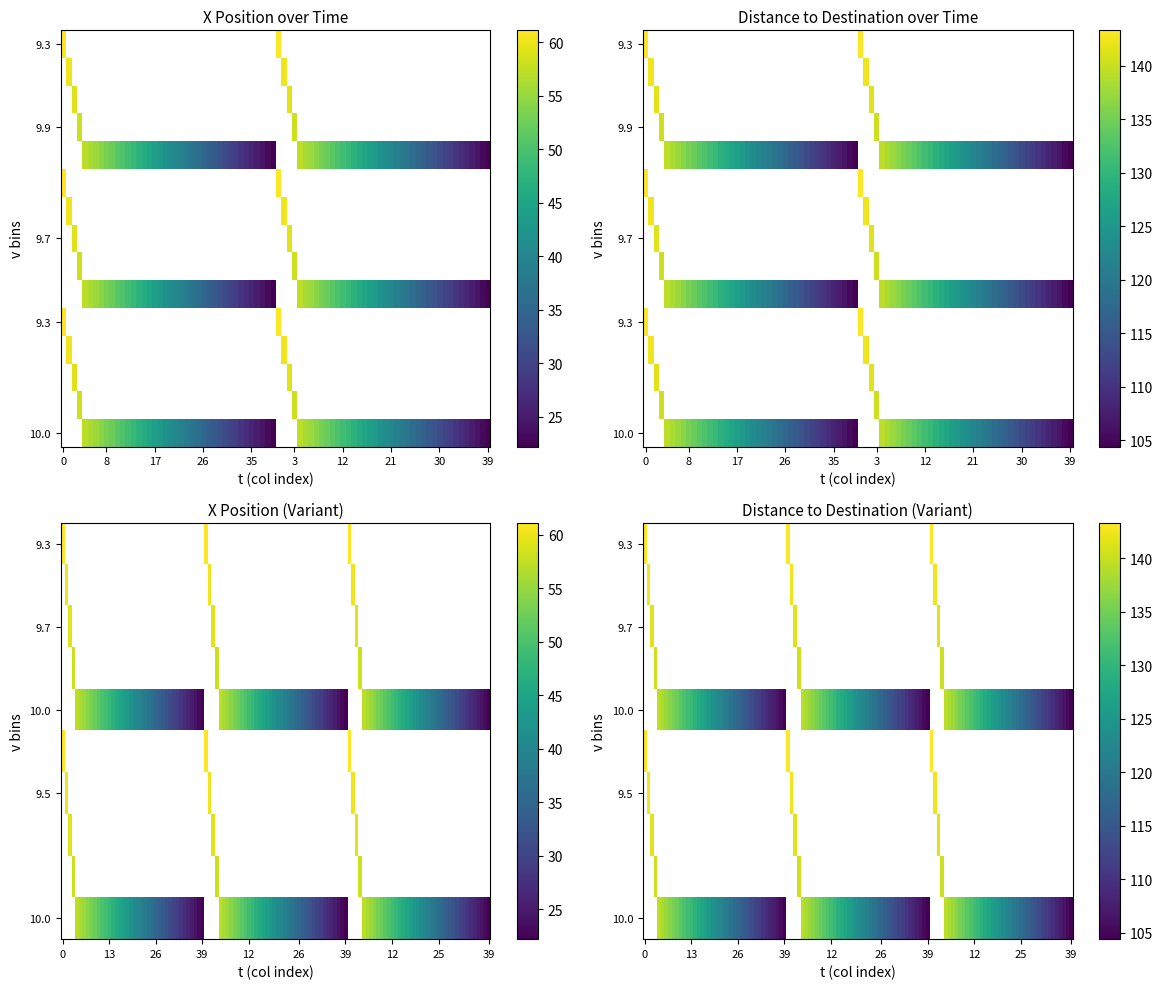

Is the value of v_10.0_t8 at t greater than the value of v_10.0_t9 at theta?

No